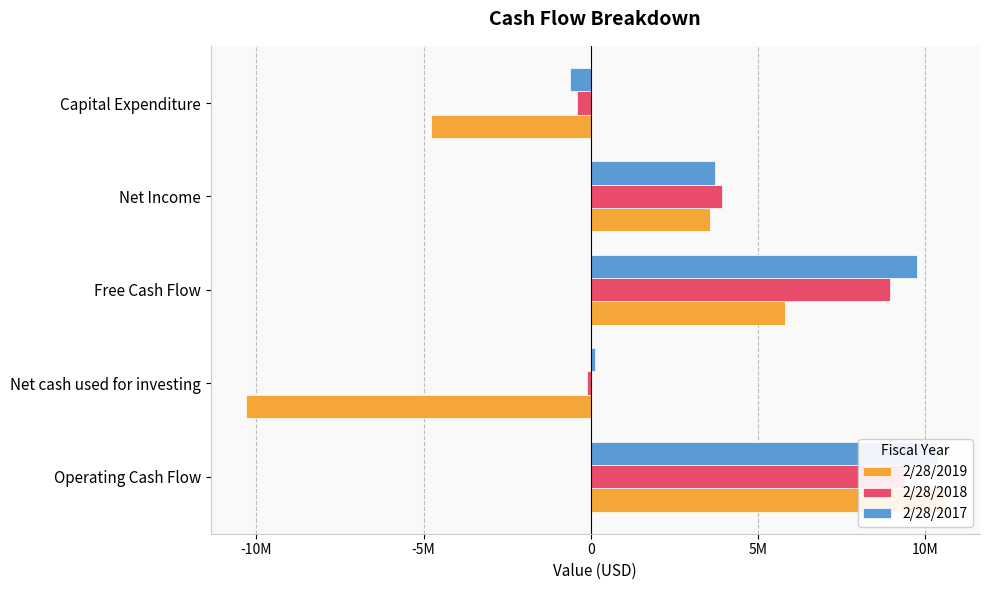

What is the spread (max minus min) of values at Net cash used for investing?

10465000